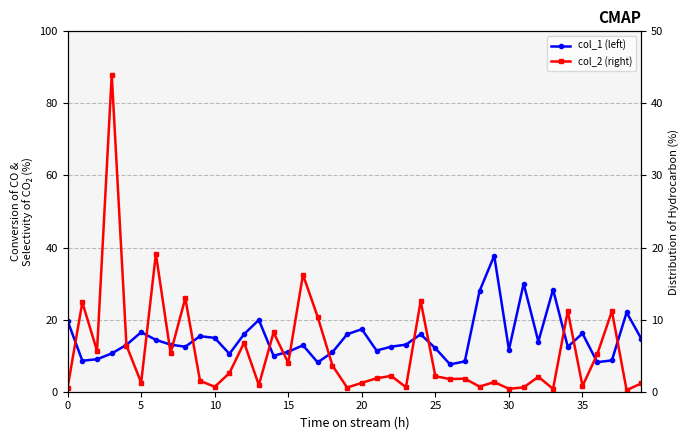

Reading left to right, transcribe all the data shown in this chart.

col_1 (left): 19.7	8.6	9.0	10.6	13.0	16.5	14.4	13.1	12.5	15.4	14.9	10.5	16.0	19.9	10.0	11.1	12.9	8.1	10.9	15.9	17.4	11.4	12.5	13.1	15.9	12.1	7.6	8.4	27.9	37.8	11.7	30.0	13.9	28.4	12.5	16.2	8.2	8.7	22.0	14.7
col_2 (right): 0.6	12.4	5.7	44.0	6.4	1.3	19.1	5.3	13.0	1.5	0.7	2.6	6.8	0.9	8.2	4.0	16.2	10.4	3.6	0.6	1.2	1.9	2.2	0.6	12.6	2.2	1.8	1.8	0.7	1.3	0.4	0.6	2.1	0.4	11.2	0.8	5.2	11.2	0.2	1.2